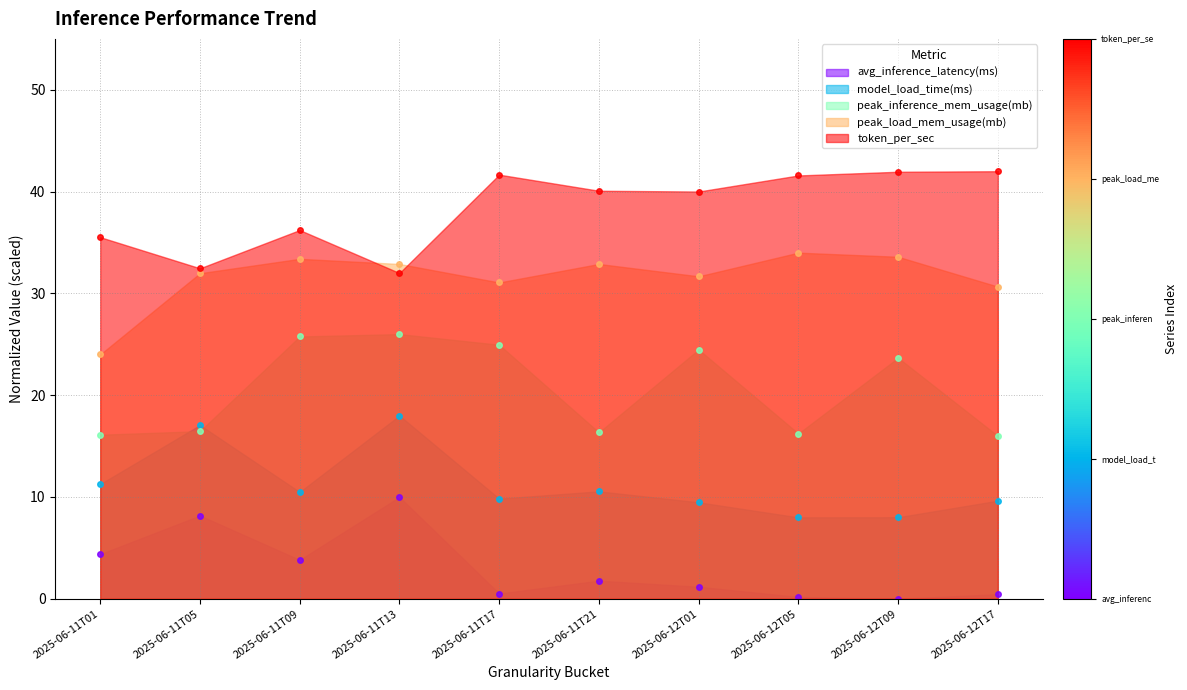

True or false: token_per_sec and avg_inference_latency(ms) intersect in this chart.

False